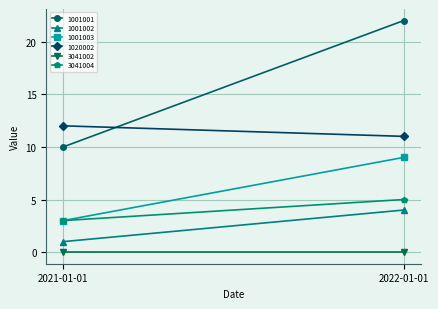

Reading right to left, transcribe all the data shown in this chart.

1001001: 22	10
1001002: 4	1
1001003: 9	3
1020002: 11	12
3041002: 0	0
3041004: 5	3